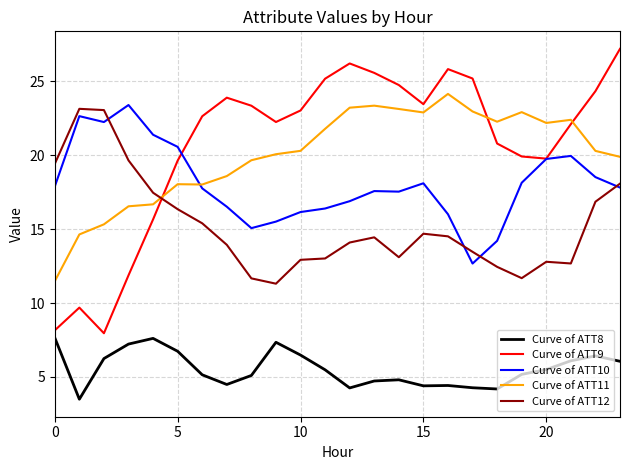

True or false: Curve of ATT9 and Curve of ATT12 cross at least once.

True